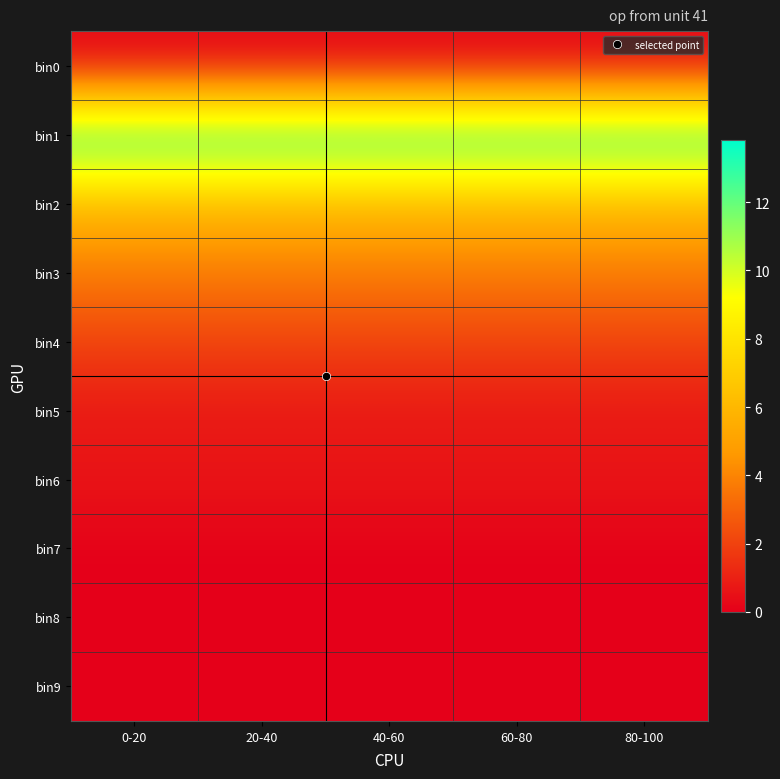

Which has a higher value, 40-60 or 60-80?

40-60